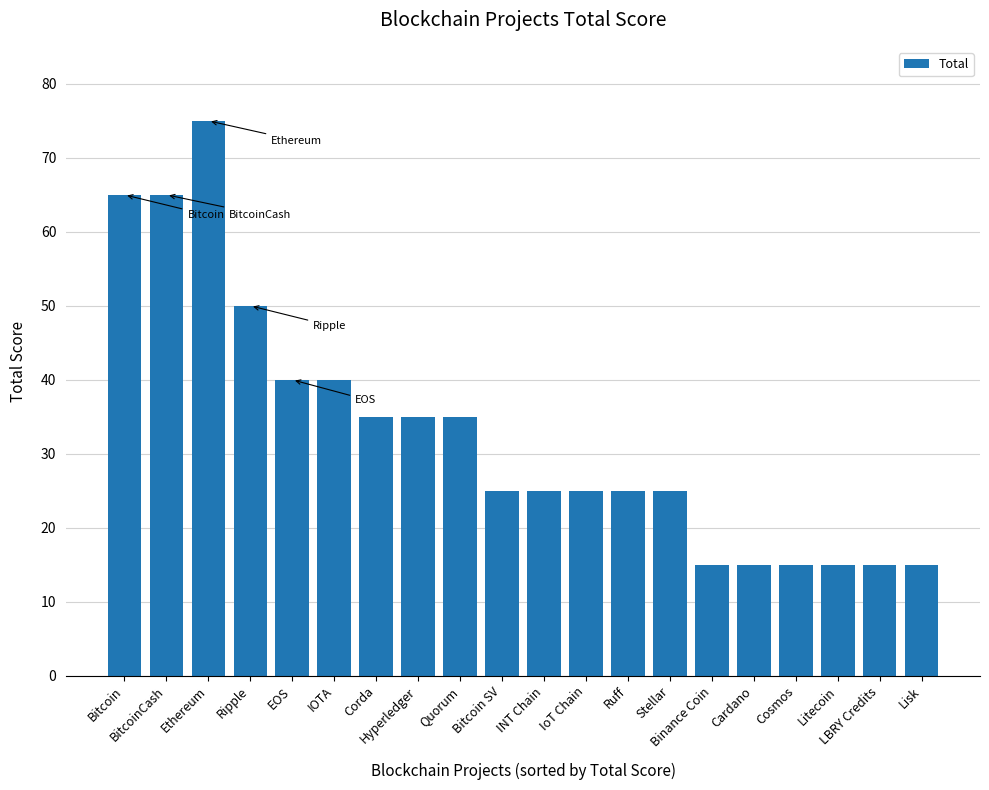

What is the difference between the second highest and second lowest values?

50